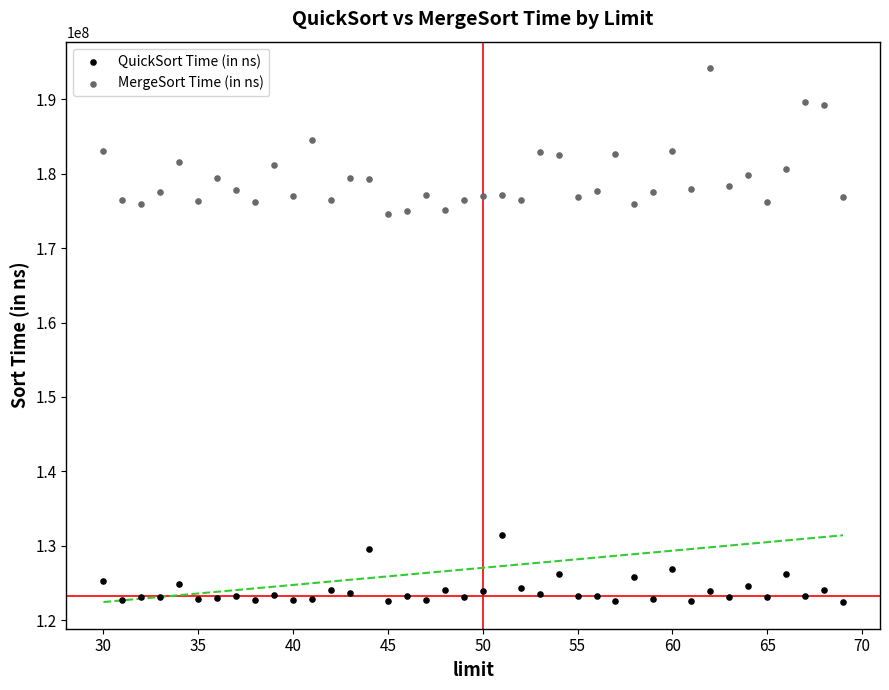

Which series has the widest spread of Y values?

MergeSort Time (in ns)